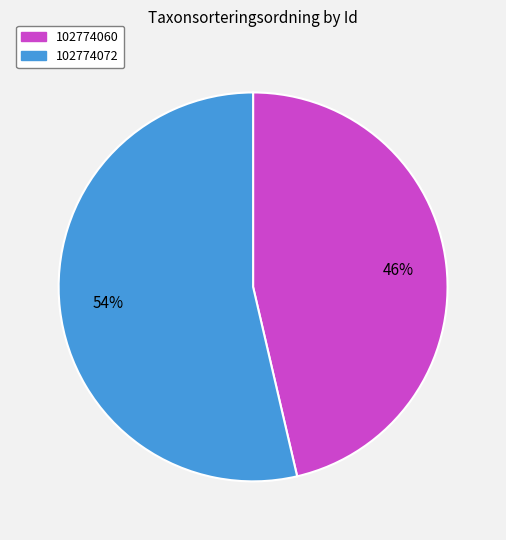

To the nearest percent, what is the average slice percentage?

50%